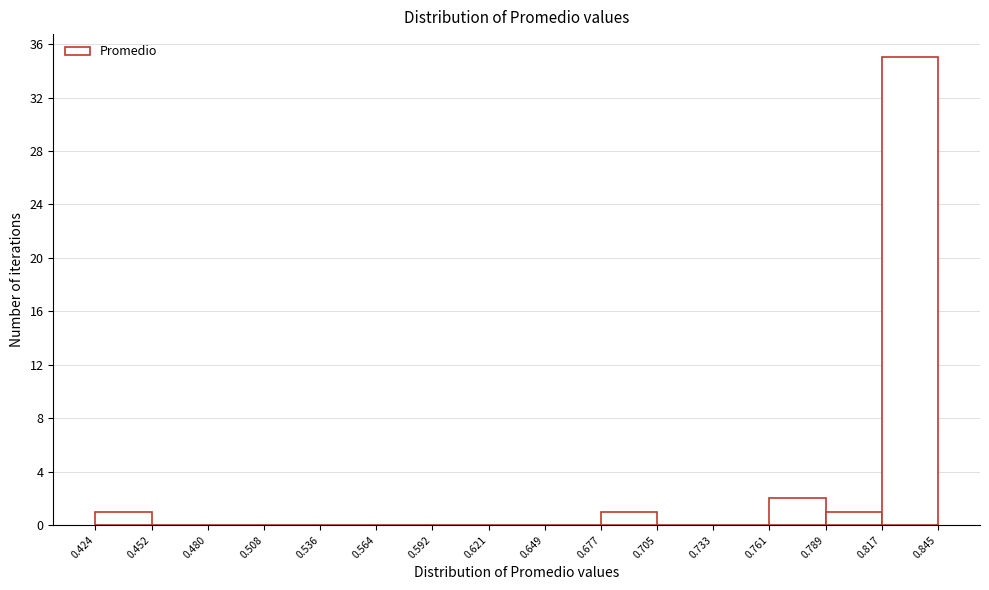

Reading left to right, list every bar in this chart as the range it spans on the x-axis followed by its height. The values are not printed on the chart, so give them approximately, as read against the axis.

0.424 to 0.452: 1
0.452 to 0.480: 0
0.480 to 0.508: 0
0.508 to 0.536: 0
0.536 to 0.564: 0
0.564 to 0.592: 0
0.592 to 0.621: 0
0.621 to 0.649: 0
0.649 to 0.677: 0
0.677 to 0.705: 1
0.705 to 0.733: 0
0.733 to 0.761: 0
0.761 to 0.789: 2
0.789 to 0.817: 1
0.817 to 0.845: 35